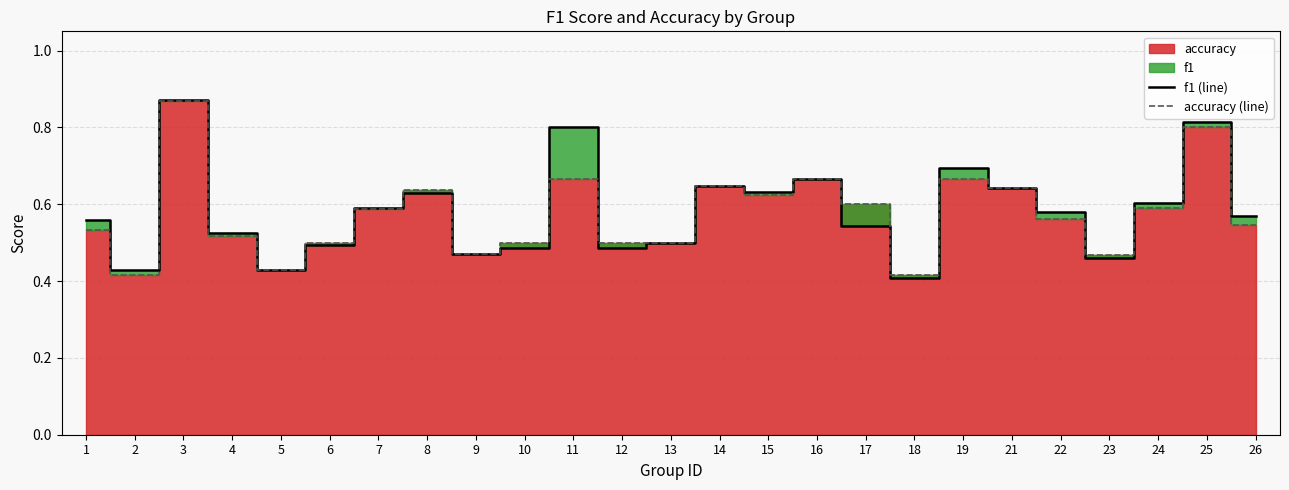

Which series changed the most between 22 and 24?

accuracy (line)